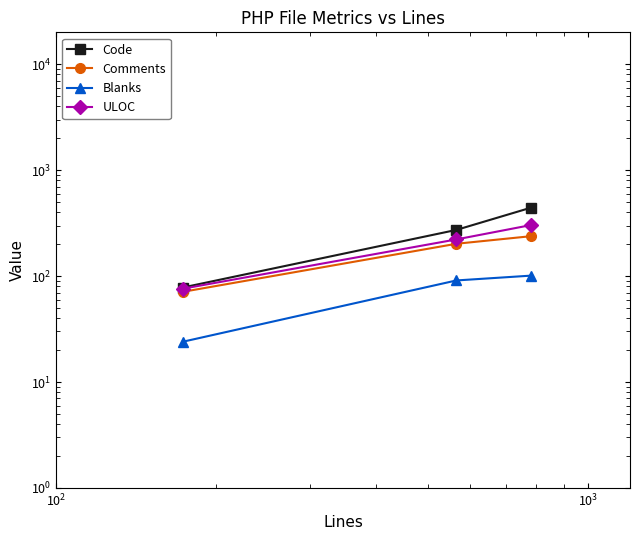

Is the value of Blanks at $\mathdefault{10^{1}}$ greater than the value of Code at $\mathdefault{10^{1}}$?

No